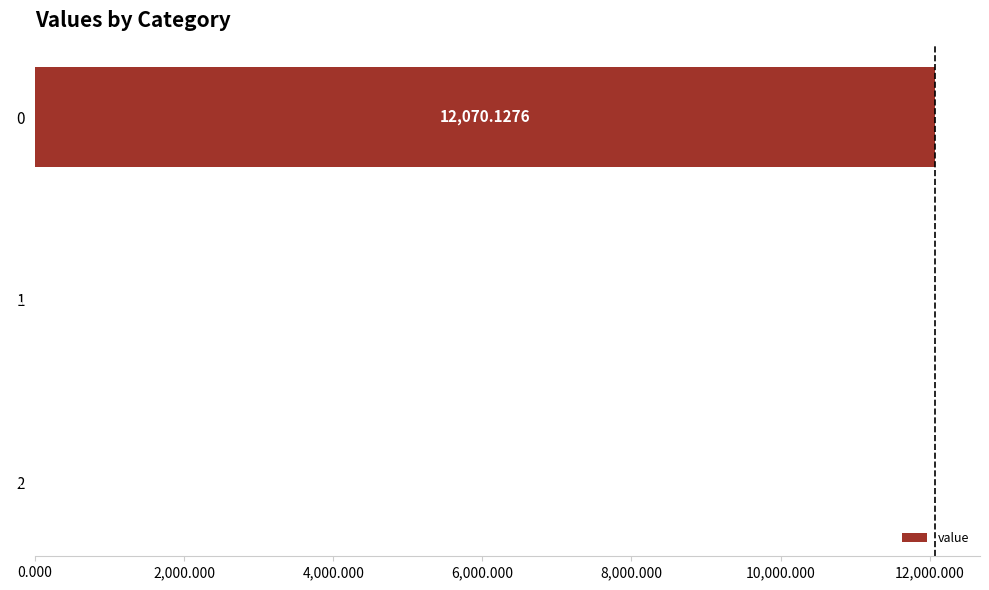

What is the sum of all values?

12070.1